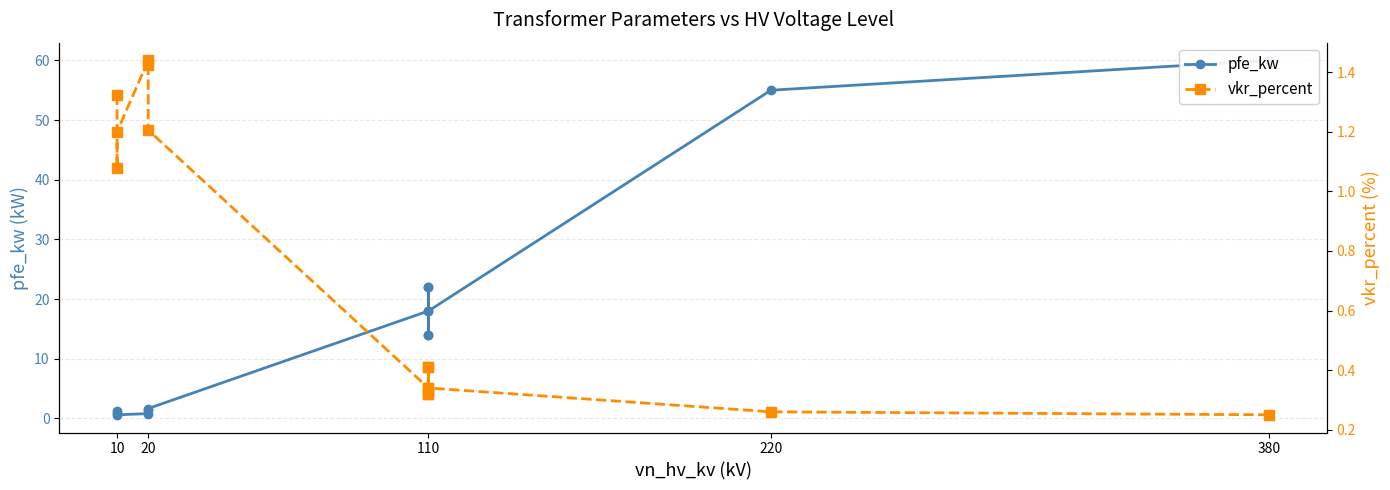

Which series ends up on top after the final intersection of vkr_percent and pfe_kw?

pfe_kw